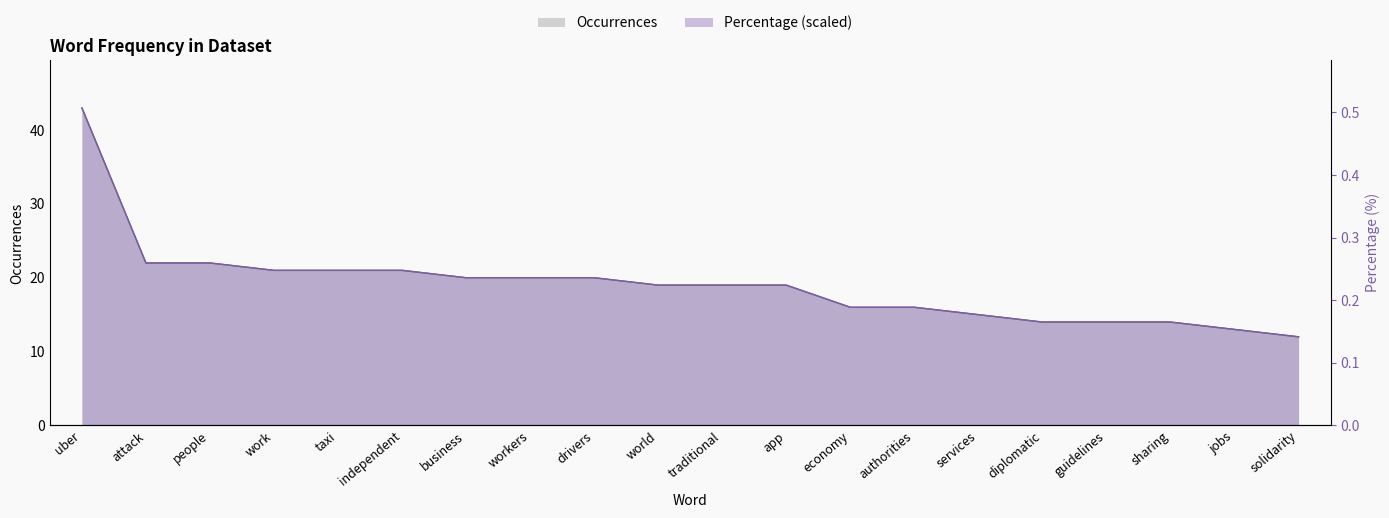

At which label does Occurrences reach its minimum?

solidarity